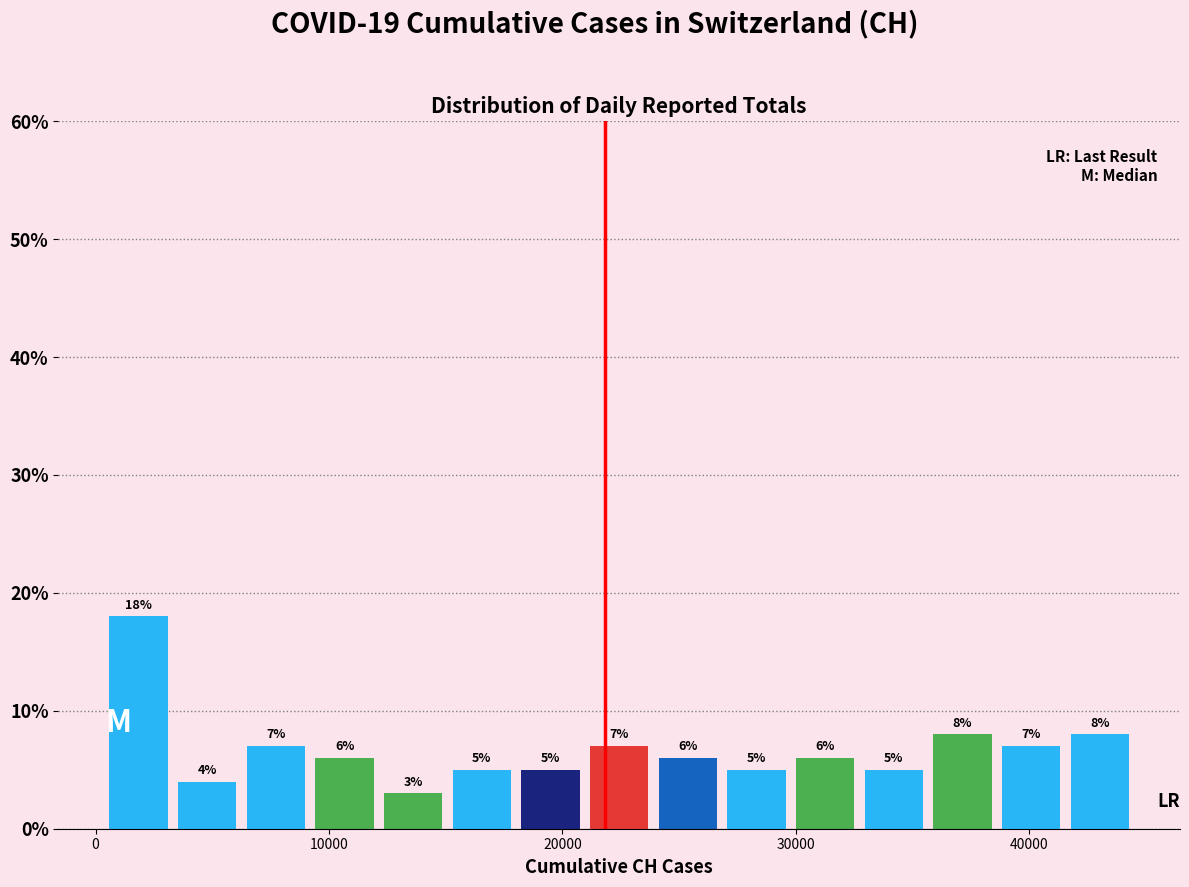

Read against the x-axis, roughly where is the centre of the tallest bar?

2000